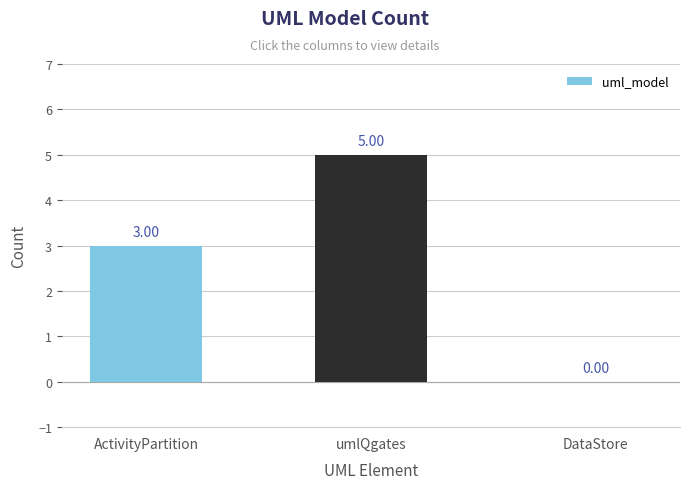

What is the sum of the values at ActivityPartition and umlQgates?

8